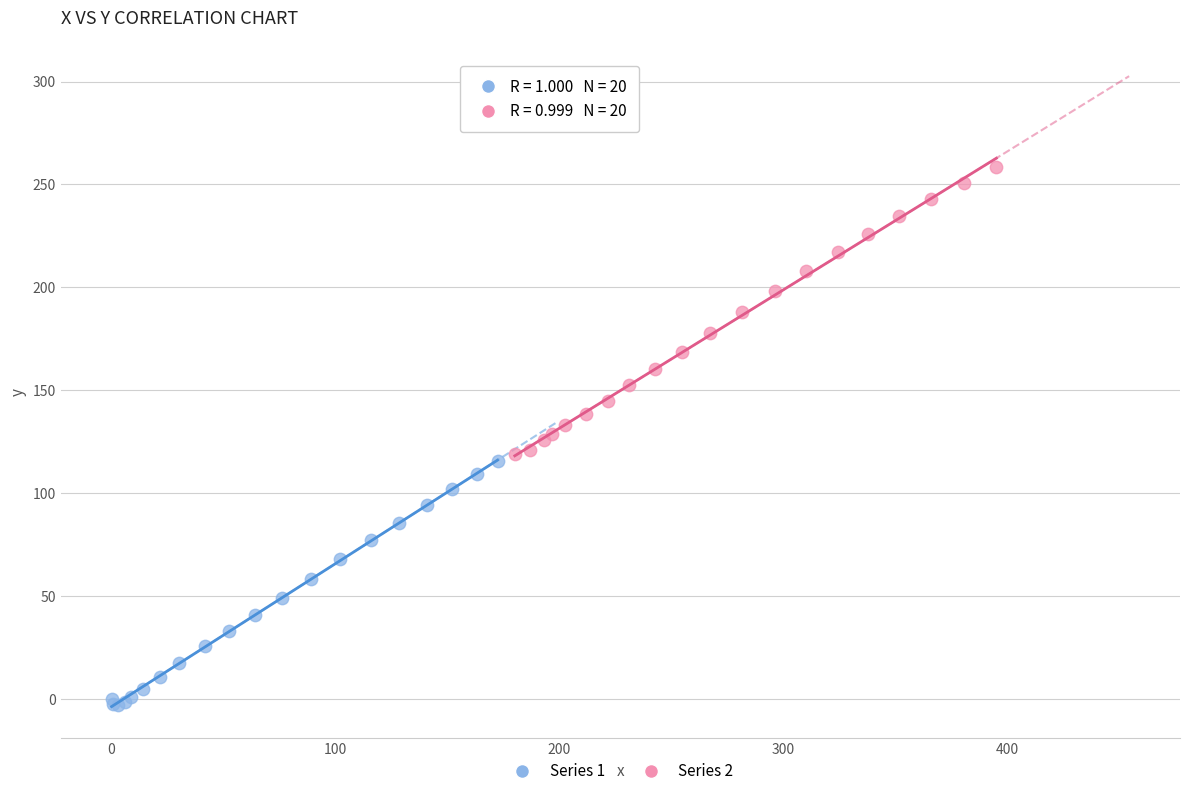

Which series reaches the maximum Y coordinate?

Series 2